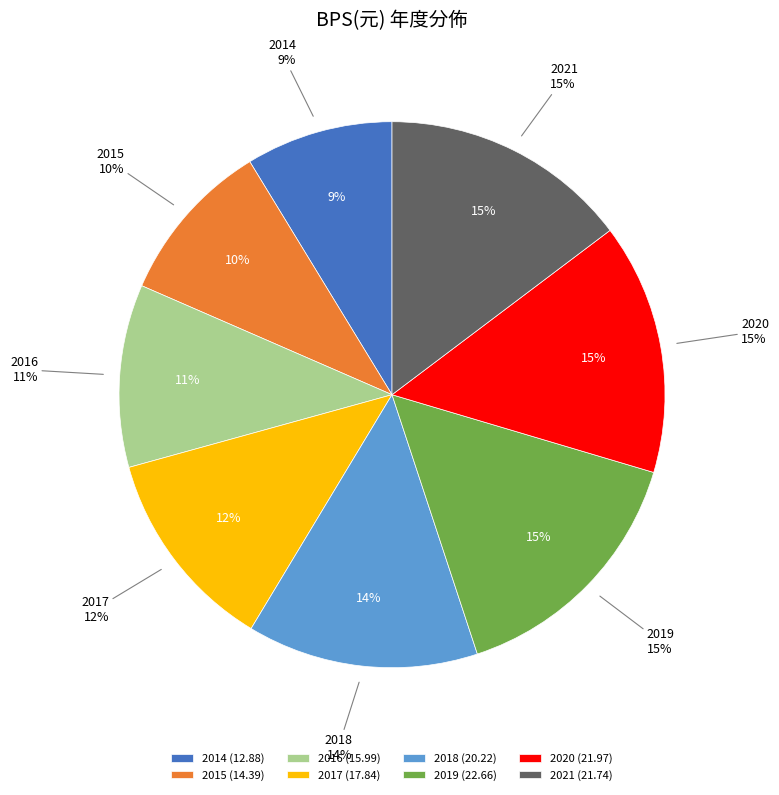

Is it true that 2017 is 4% of the pie?

False